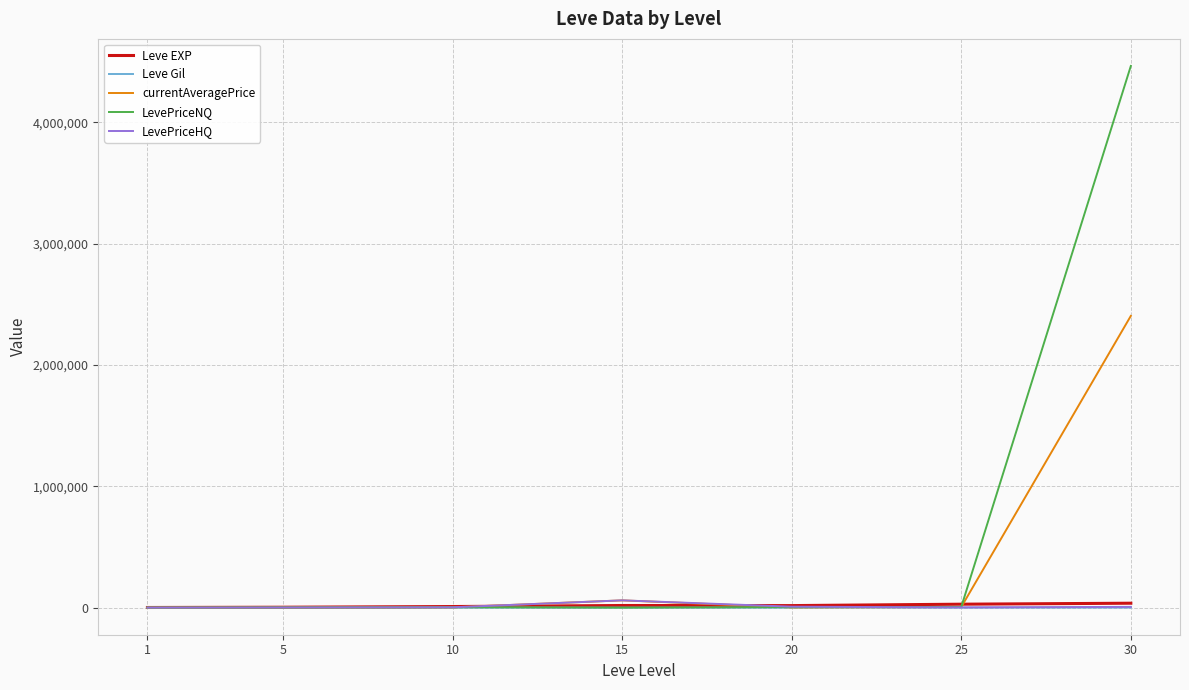

At how many categories does at least one series exceed 217355?

1